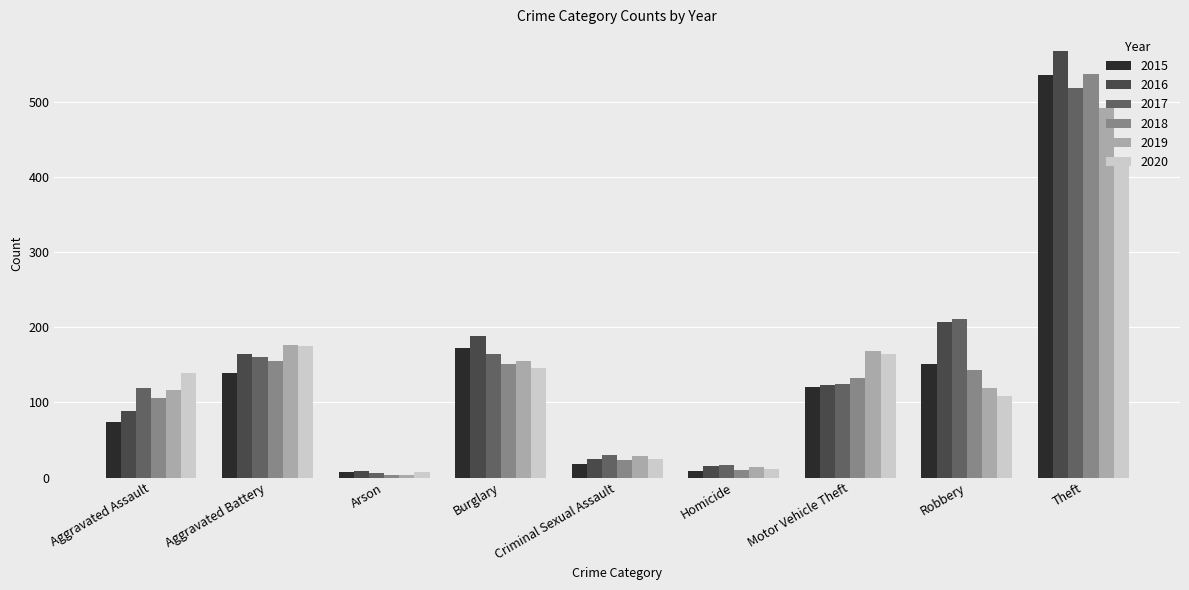

Which series has the widest spread of values?

2016